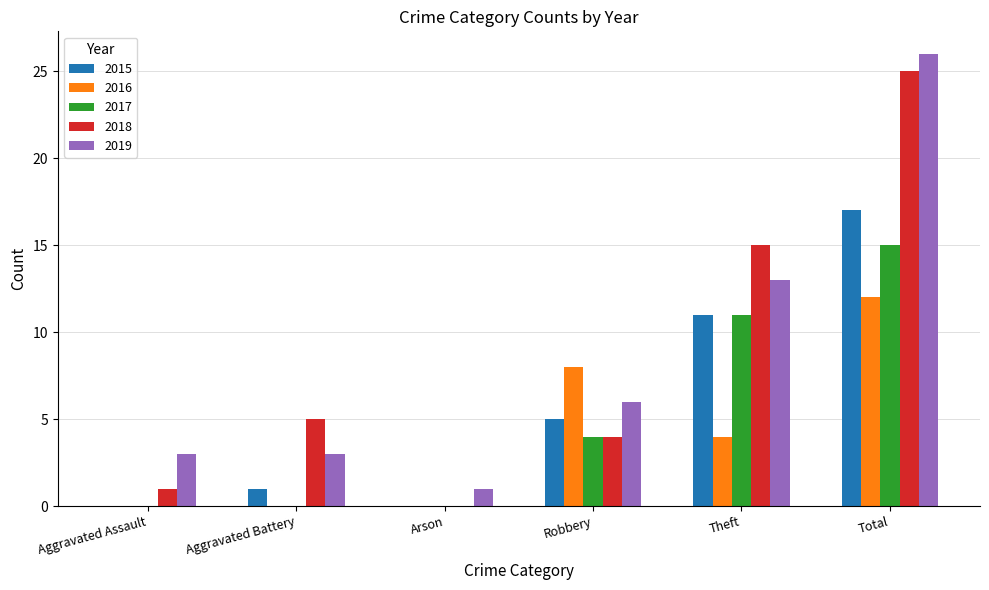

What is the sum of the 2018 values at Arson and Aggravated Assault?

1